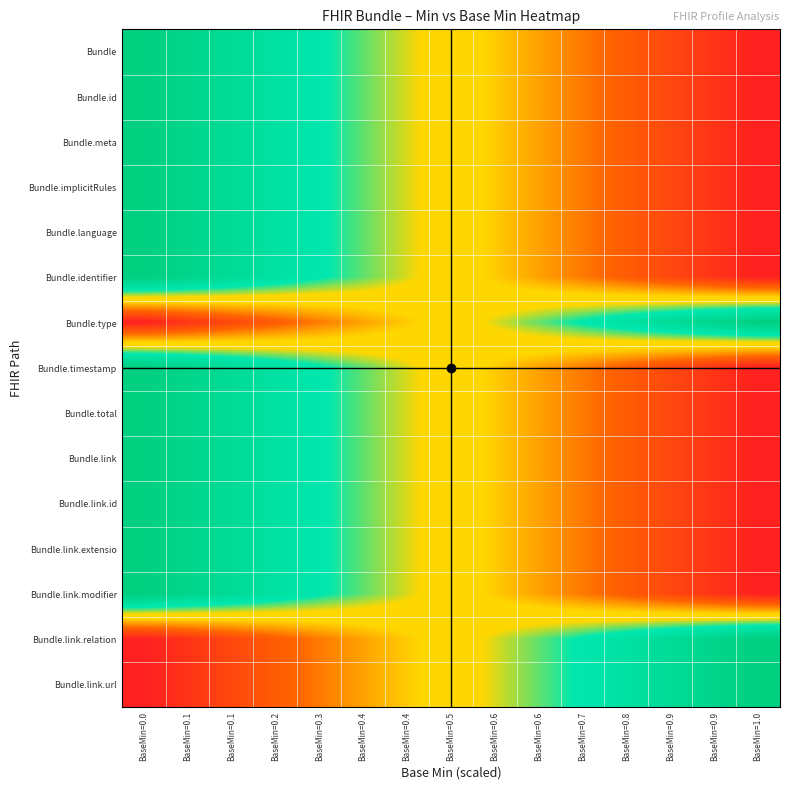

Reading left to right, list all the values displayed in this chart.

Bundle: BaseMin=0.0=1.0	BaseMin=0.1=0.9	BaseMin=0.1=0.9	BaseMin=0.2=0.8	BaseMin=0.3=0.7	BaseMin=0.4=0.6	BaseMin=0.4=0.6	BaseMin=0.5=0.5	BaseMin=0.6=0.4	BaseMin=0.6=0.4	BaseMin=0.7=0.3	BaseMin=0.8=0.2	BaseMin=0.9=0.1	BaseMin=0.9=0.1	BaseMin=1.0=0.0
Bundle.id: BaseMin=0.0=1.0	BaseMin=0.1=0.9	BaseMin=0.1=0.9	BaseMin=0.2=0.8	BaseMin=0.3=0.7	BaseMin=0.4=0.6	BaseMin=0.4=0.6	BaseMin=0.5=0.5	BaseMin=0.6=0.4	BaseMin=0.6=0.4	BaseMin=0.7=0.3	BaseMin=0.8=0.2	BaseMin=0.9=0.1	BaseMin=0.9=0.1	BaseMin=1.0=0.0
Bundle.meta: BaseMin=0.0=1.0	BaseMin=0.1=0.9	BaseMin=0.1=0.9	BaseMin=0.2=0.8	BaseMin=0.3=0.7	BaseMin=0.4=0.6	BaseMin=0.4=0.6	BaseMin=0.5=0.5	BaseMin=0.6=0.4	BaseMin=0.6=0.4	BaseMin=0.7=0.3	BaseMin=0.8=0.2	BaseMin=0.9=0.1	BaseMin=0.9=0.1	BaseMin=1.0=0.0
Bundle.implicitRules: BaseMin=0.0=1.0	BaseMin=0.1=0.9	BaseMin=0.1=0.9	BaseMin=0.2=0.8	BaseMin=0.3=0.7	BaseMin=0.4=0.6	BaseMin=0.4=0.6	BaseMin=0.5=0.5	BaseMin=0.6=0.4	BaseMin=0.6=0.4	BaseMin=0.7=0.3	BaseMin=0.8=0.2	BaseMin=0.9=0.1	BaseMin=0.9=0.1	BaseMin=1.0=0.0
Bundle.language: BaseMin=0.0=1.0	BaseMin=0.1=0.9	BaseMin=0.1=0.9	BaseMin=0.2=0.8	BaseMin=0.3=0.7	BaseMin=0.4=0.6	BaseMin=0.4=0.6	BaseMin=0.5=0.5	BaseMin=0.6=0.4	BaseMin=0.6=0.4	BaseMin=0.7=0.3	BaseMin=0.8=0.2	BaseMin=0.9=0.1	BaseMin=0.9=0.1	BaseMin=1.0=0.0
Bundle.identifier: BaseMin=0.0=1.0	BaseMin=0.1=0.9	BaseMin=0.1=0.9	BaseMin=0.2=0.8	BaseMin=0.3=0.7	BaseMin=0.4=0.6	BaseMin=0.4=0.6	BaseMin=0.5=0.5	BaseMin=0.6=0.4	BaseMin=0.6=0.4	BaseMin=0.7=0.3	BaseMin=0.8=0.2	BaseMin=0.9=0.1	BaseMin=0.9=0.1	BaseMin=1.0=0.0
Bundle.type: BaseMin=0.0=0.0	BaseMin=0.1=0.1	BaseMin=0.1=0.1	BaseMin=0.2=0.2	BaseMin=0.3=0.3	BaseMin=0.4=0.4	BaseMin=0.4=0.4	BaseMin=0.5=0.5	BaseMin=0.6=0.6	BaseMin=0.6=0.6	BaseMin=0.7=0.7	BaseMin=0.8=0.8	BaseMin=0.9=0.9	BaseMin=0.9=0.9	BaseMin=1.0=1.0
Bundle.timestamp: BaseMin=0.0=1.0	BaseMin=0.1=0.9	BaseMin=0.1=0.9	BaseMin=0.2=0.8	BaseMin=0.3=0.7	BaseMin=0.4=0.6	BaseMin=0.4=0.6	BaseMin=0.5=0.5	BaseMin=0.6=0.4	BaseMin=0.6=0.4	BaseMin=0.7=0.3	BaseMin=0.8=0.2	BaseMin=0.9=0.1	BaseMin=0.9=0.1	BaseMin=1.0=0.0
Bundle.total: BaseMin=0.0=1.0	BaseMin=0.1=0.9	BaseMin=0.1=0.9	BaseMin=0.2=0.8	BaseMin=0.3=0.7	BaseMin=0.4=0.6	BaseMin=0.4=0.6	BaseMin=0.5=0.5	BaseMin=0.6=0.4	BaseMin=0.6=0.4	BaseMin=0.7=0.3	BaseMin=0.8=0.2	BaseMin=0.9=0.1	BaseMin=0.9=0.1	BaseMin=1.0=0.0
Bundle.link: BaseMin=0.0=1.0	BaseMin=0.1=0.9	BaseMin=0.1=0.9	BaseMin=0.2=0.8	BaseMin=0.3=0.7	BaseMin=0.4=0.6	BaseMin=0.4=0.6	BaseMin=0.5=0.5	BaseMin=0.6=0.4	BaseMin=0.6=0.4	BaseMin=0.7=0.3	BaseMin=0.8=0.2	BaseMin=0.9=0.1	BaseMin=0.9=0.1	BaseMin=1.0=0.0
Bundle.link.id: BaseMin=0.0=1.0	BaseMin=0.1=0.9	BaseMin=0.1=0.9	BaseMin=0.2=0.8	BaseMin=0.3=0.7	BaseMin=0.4=0.6	BaseMin=0.4=0.6	BaseMin=0.5=0.5	BaseMin=0.6=0.4	BaseMin=0.6=0.4	BaseMin=0.7=0.3	BaseMin=0.8=0.2	BaseMin=0.9=0.1	BaseMin=0.9=0.1	BaseMin=1.0=0.0
Bundle.link.extensio: BaseMin=0.0=1.0	BaseMin=0.1=0.9	BaseMin=0.1=0.9	BaseMin=0.2=0.8	BaseMin=0.3=0.7	BaseMin=0.4=0.6	BaseMin=0.4=0.6	BaseMin=0.5=0.5	BaseMin=0.6=0.4	BaseMin=0.6=0.4	BaseMin=0.7=0.3	BaseMin=0.8=0.2	BaseMin=0.9=0.1	BaseMin=0.9=0.1	BaseMin=1.0=0.0
Bundle.link.modifier: BaseMin=0.0=1.0	BaseMin=0.1=0.9	BaseMin=0.1=0.9	BaseMin=0.2=0.8	BaseMin=0.3=0.7	BaseMin=0.4=0.6	BaseMin=0.4=0.6	BaseMin=0.5=0.5	BaseMin=0.6=0.4	BaseMin=0.6=0.4	BaseMin=0.7=0.3	BaseMin=0.8=0.2	BaseMin=0.9=0.1	BaseMin=0.9=0.1	BaseMin=1.0=0.0
Bundle.link.relation: BaseMin=0.0=0.0	BaseMin=0.1=0.1	BaseMin=0.1=0.1	BaseMin=0.2=0.2	BaseMin=0.3=0.3	BaseMin=0.4=0.4	BaseMin=0.4=0.4	BaseMin=0.5=0.5	BaseMin=0.6=0.6	BaseMin=0.6=0.6	BaseMin=0.7=0.7	BaseMin=0.8=0.8	BaseMin=0.9=0.9	BaseMin=0.9=0.9	BaseMin=1.0=1.0
Bundle.link.url: BaseMin=0.0=0.0	BaseMin=0.1=0.1	BaseMin=0.1=0.1	BaseMin=0.2=0.2	BaseMin=0.3=0.3	BaseMin=0.4=0.4	BaseMin=0.4=0.4	BaseMin=0.5=0.5	BaseMin=0.6=0.6	BaseMin=0.6=0.6	BaseMin=0.7=0.7	BaseMin=0.8=0.8	BaseMin=0.9=0.9	BaseMin=0.9=0.9	BaseMin=1.0=1.0